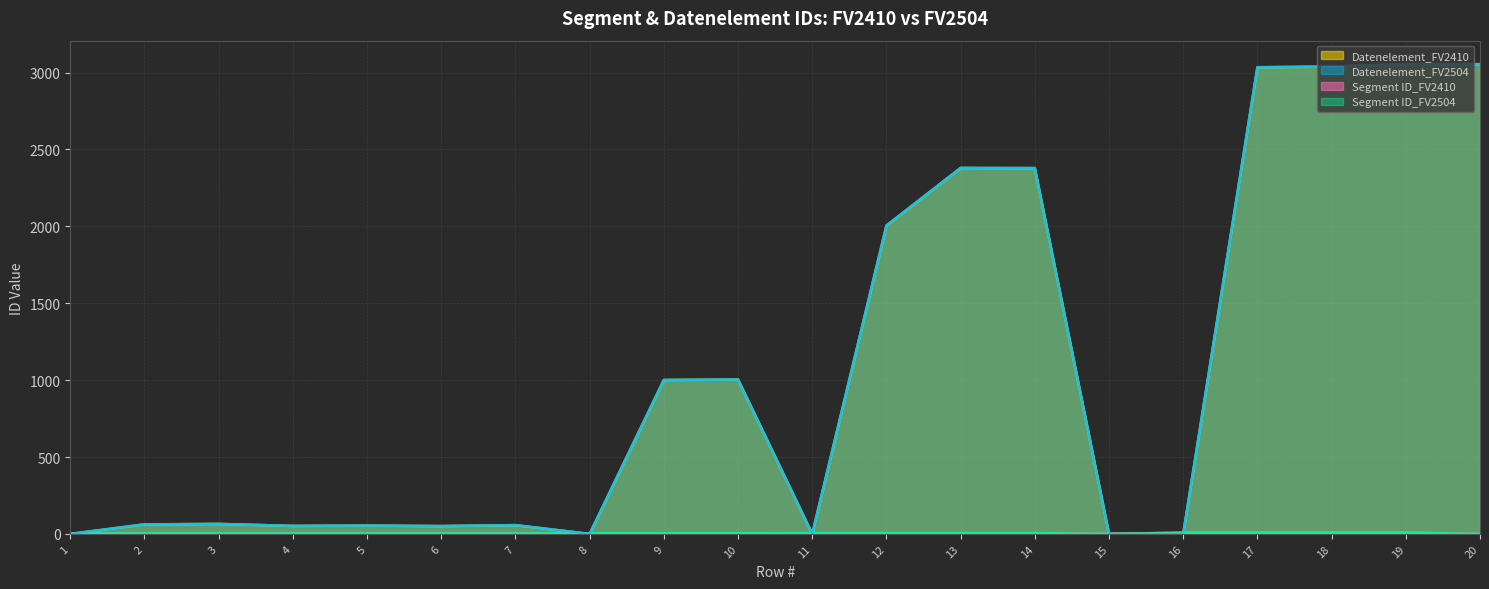

What are all the series names shown in the legend?

Segment ID_FV2410, Segment ID_FV2504, Datenelement_FV2410, Datenelement_FV2504